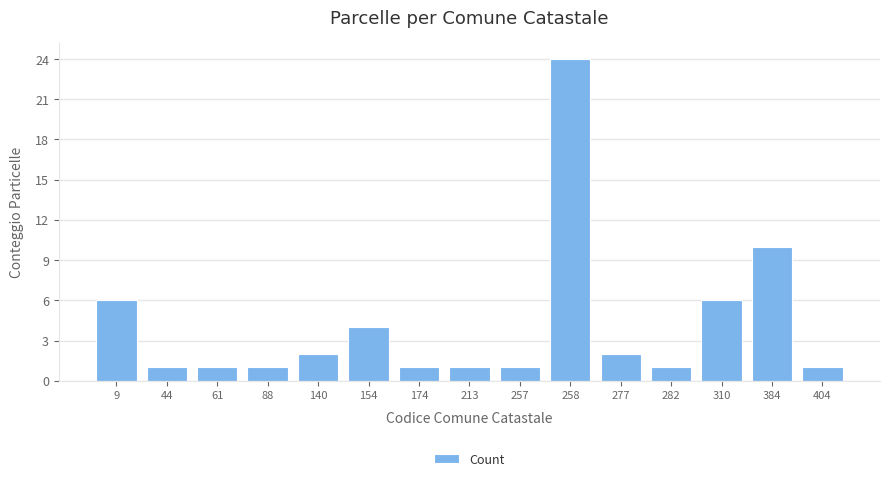

The value at 310 is 3. True or false?

False